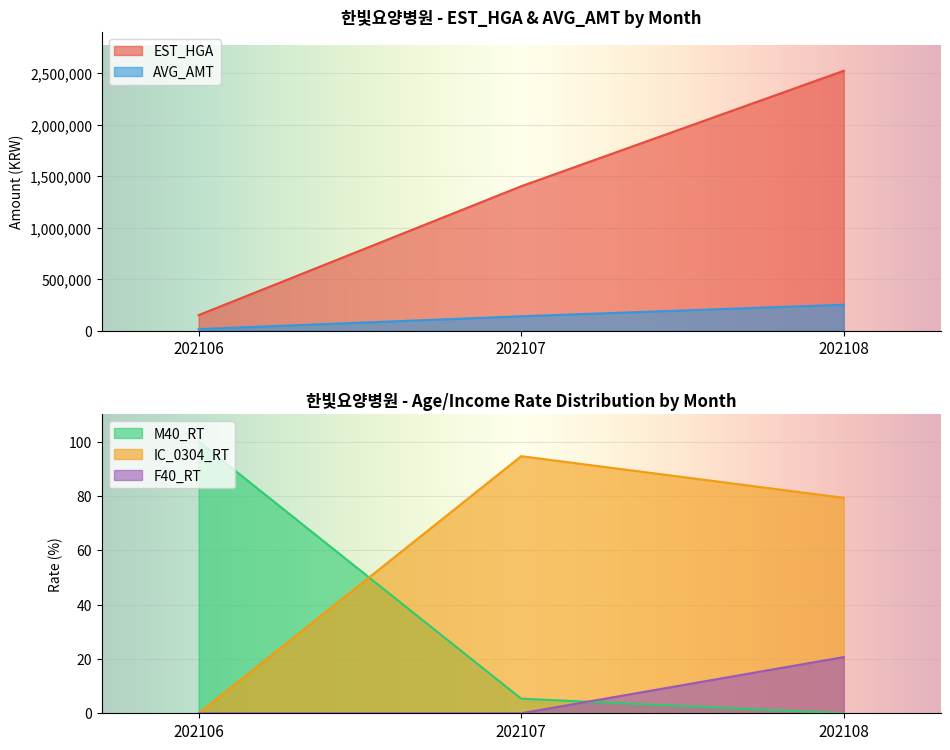

How many lines are shown in the chart?

5